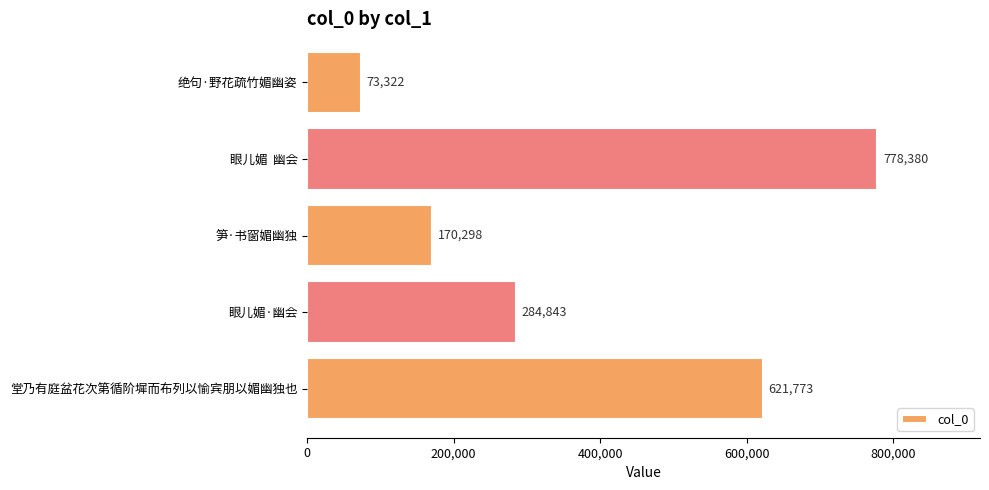

The value at 堂乃有庭盆花次第循阶墀而布列以愉宾朋以媚幽独也 is 1116544. True or false?

False